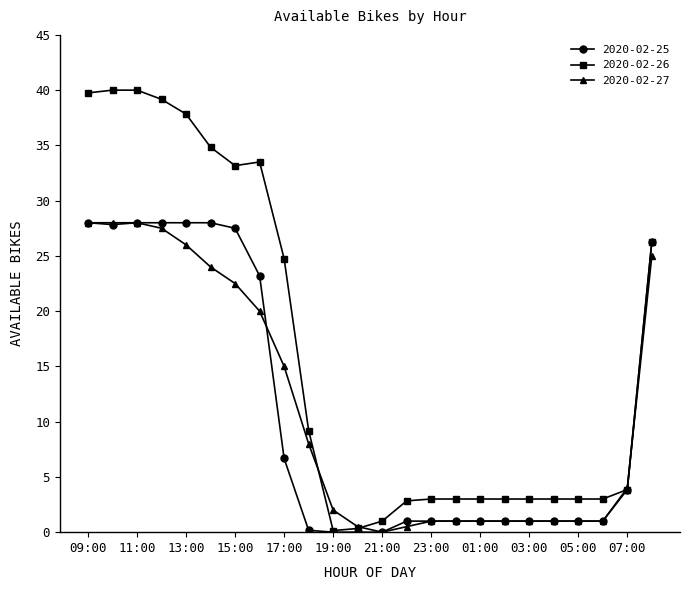

Which series has the widest spread of values?

2020-02-26